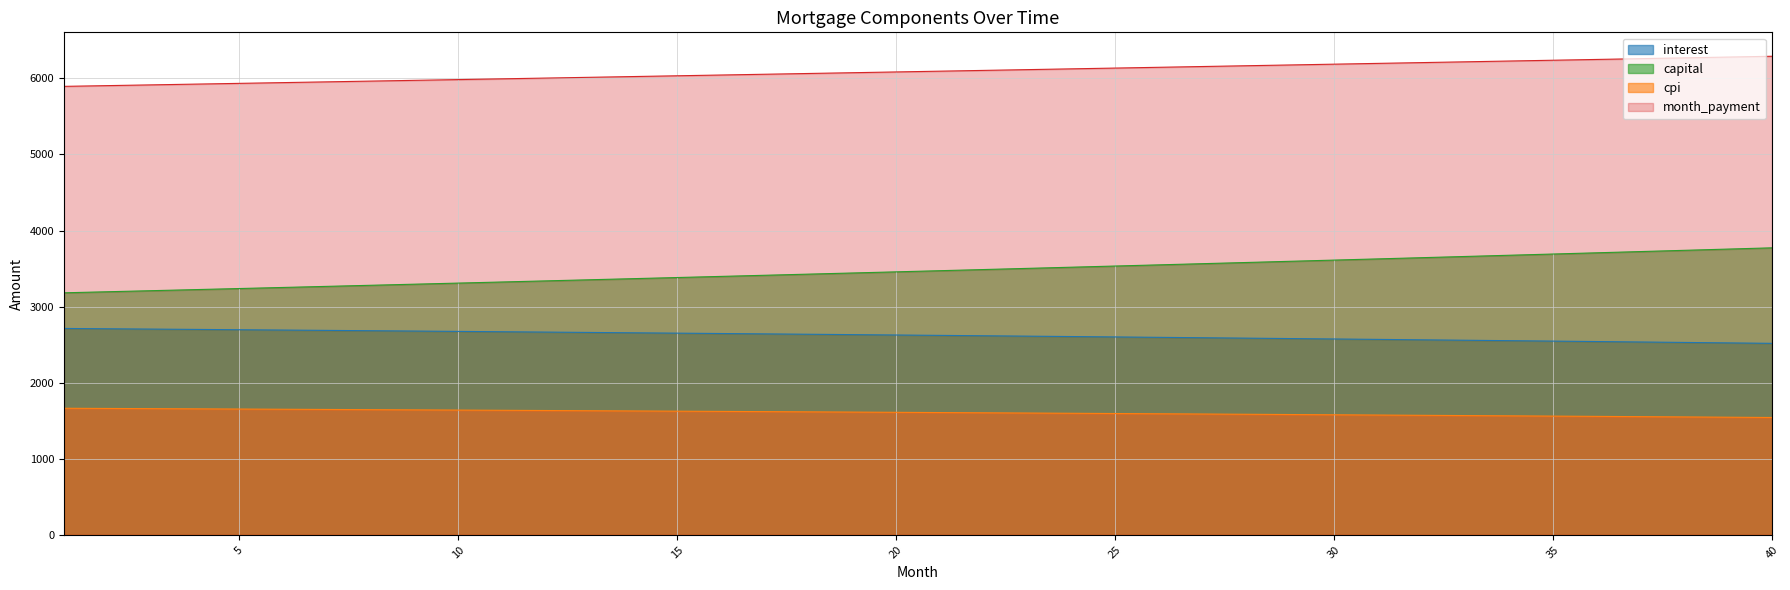

What is the lowest value of the capital series?

3181.3